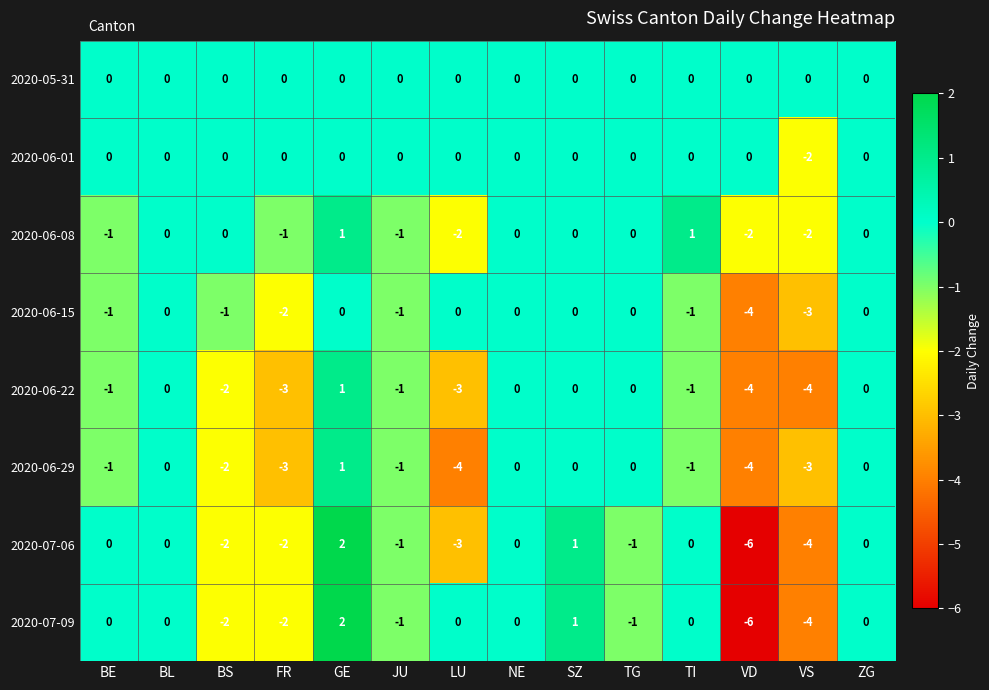

The 2020-06-22 series shows -4 at VS. True or false?

True